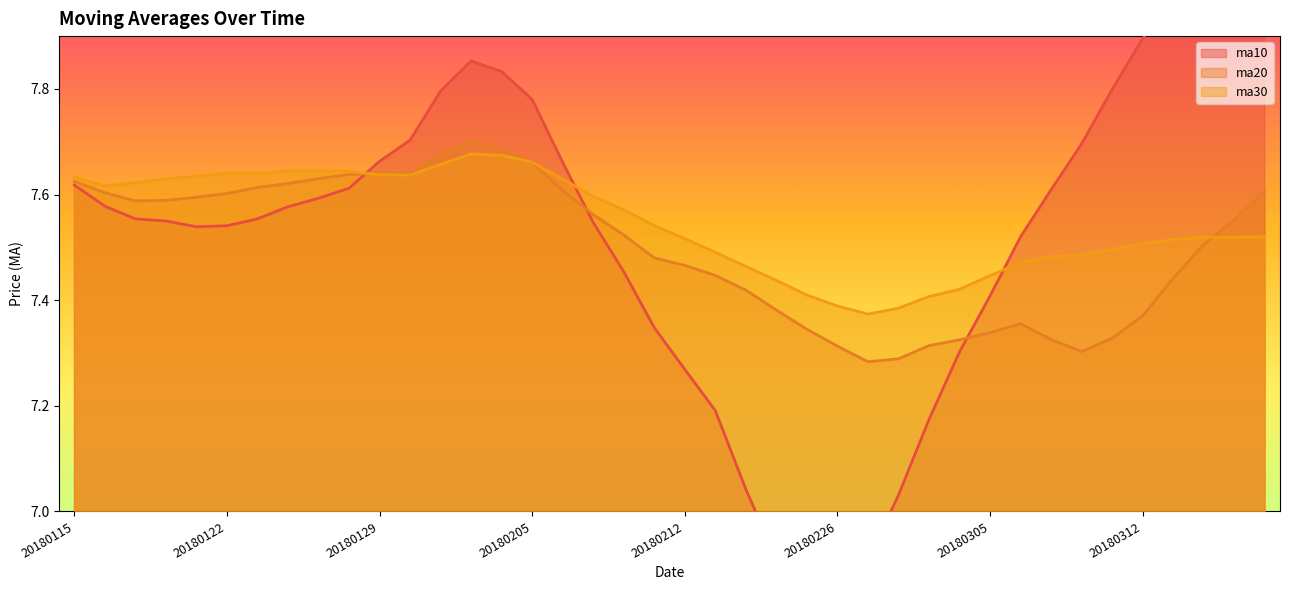

How many lines are shown in the chart?

3